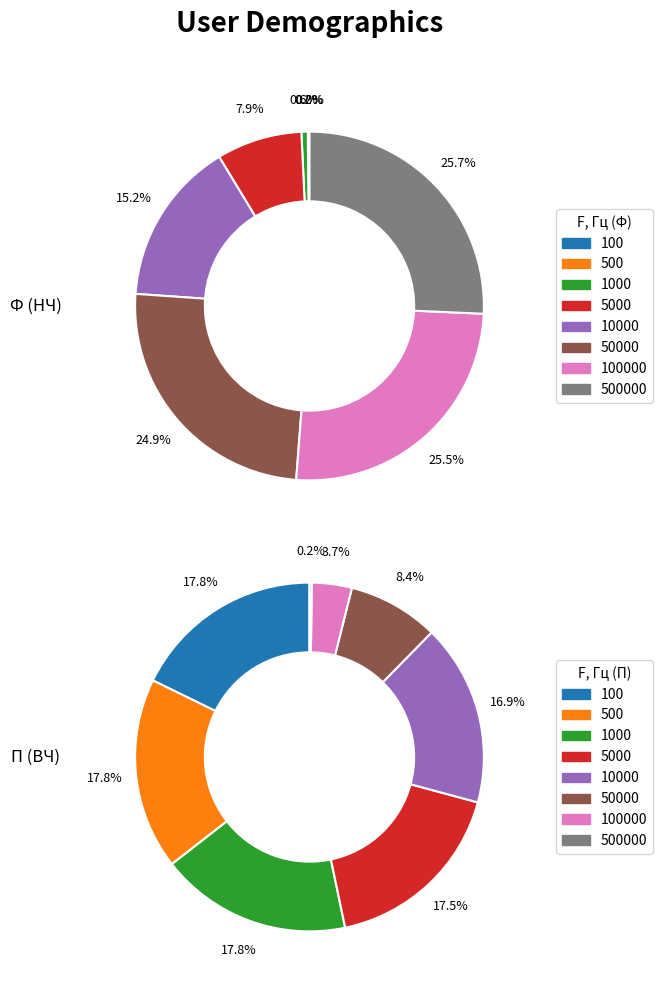

Which has a higher value, 100 or 500000?

500000